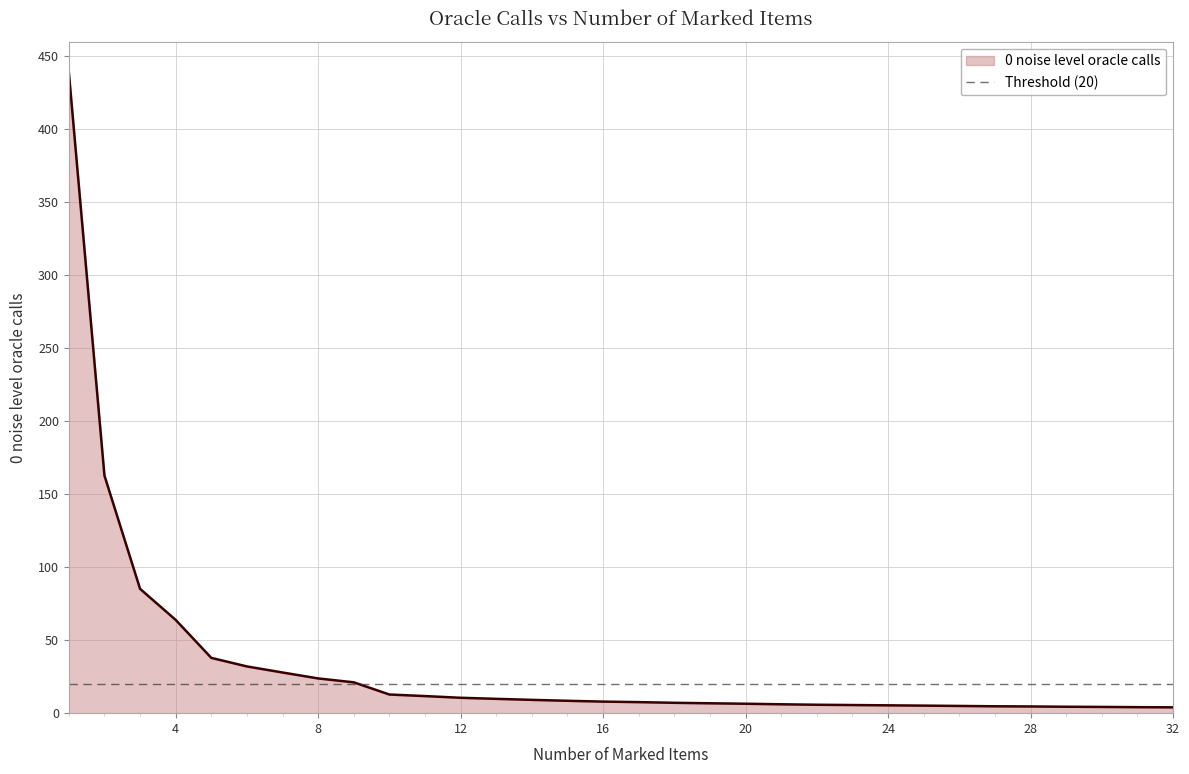

What is the sum of the values at 20 and 12?

17.0